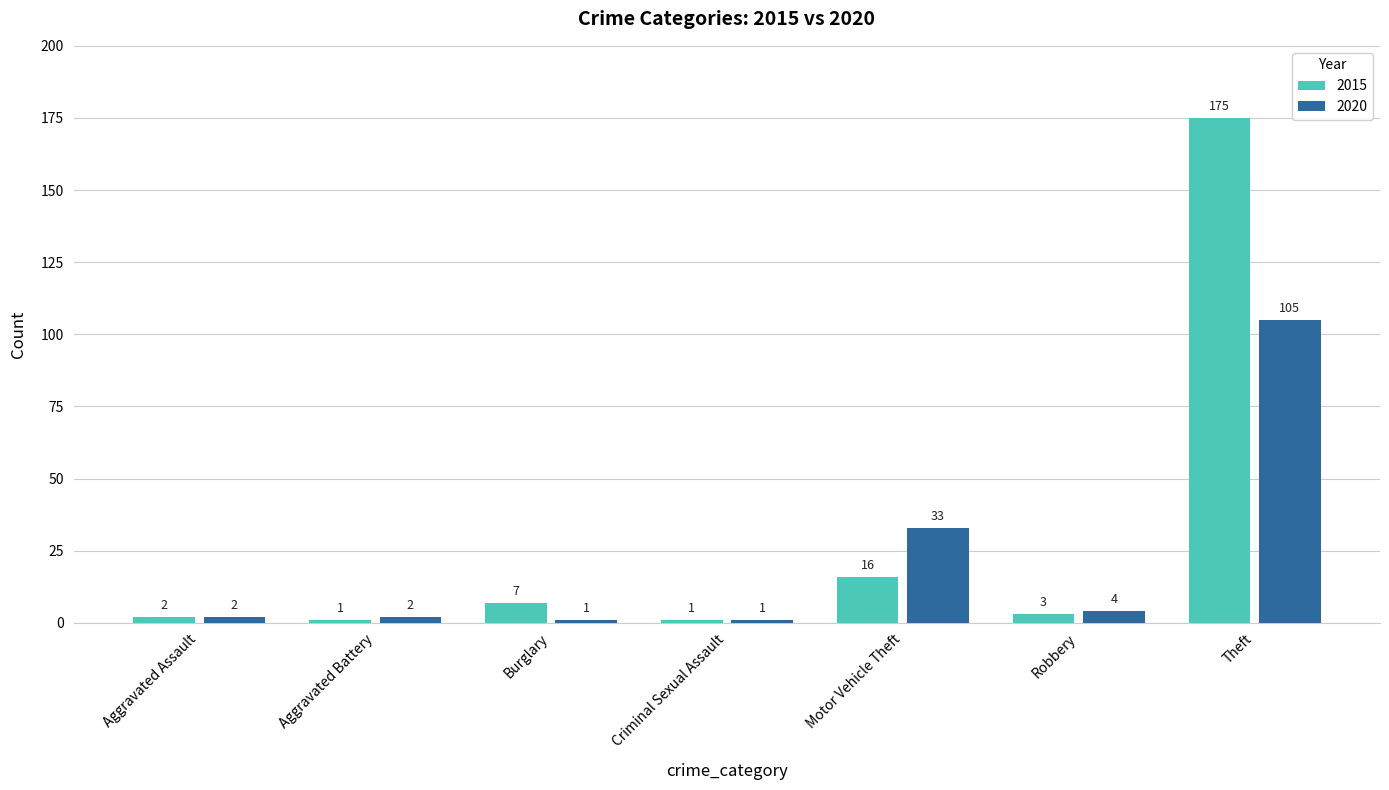

Is the value of 2015 at Robbery greater than the value of 2020 at Aggravated Battery?

Yes